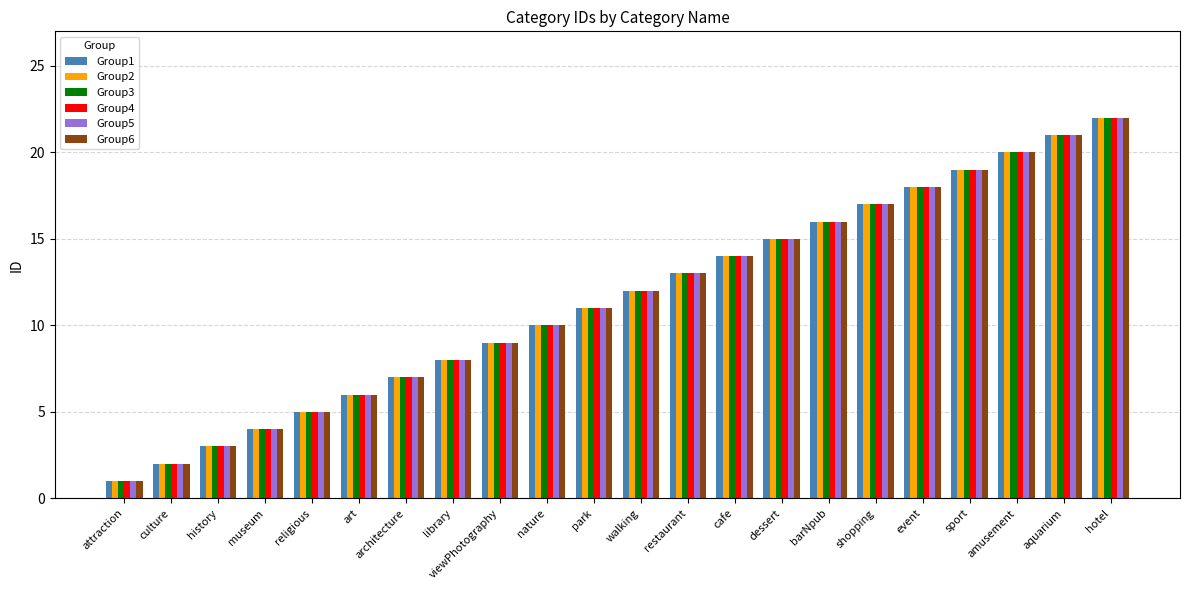

What is the label of the 5th bar from the right?

event